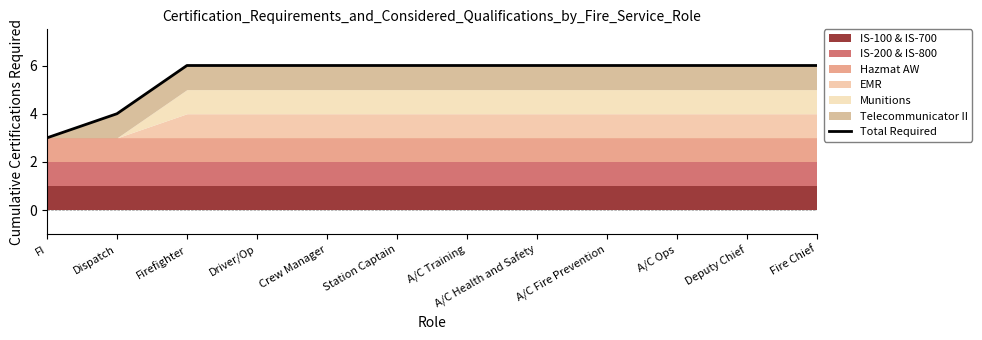

Between Crew Manager and Firefighter, which is larger?

Crew Manager